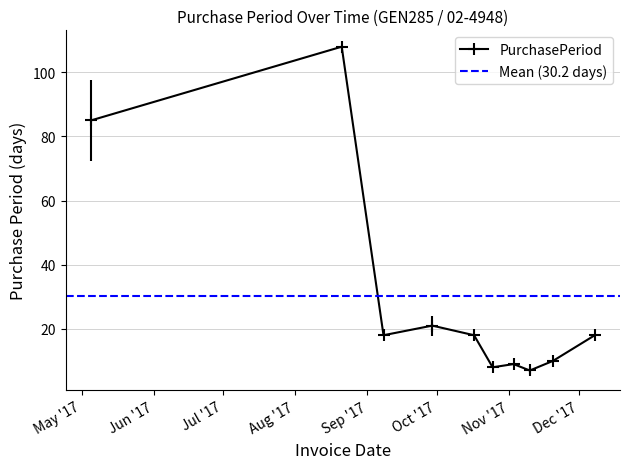

What is the label of the 7th point from the left?

2017-11-03